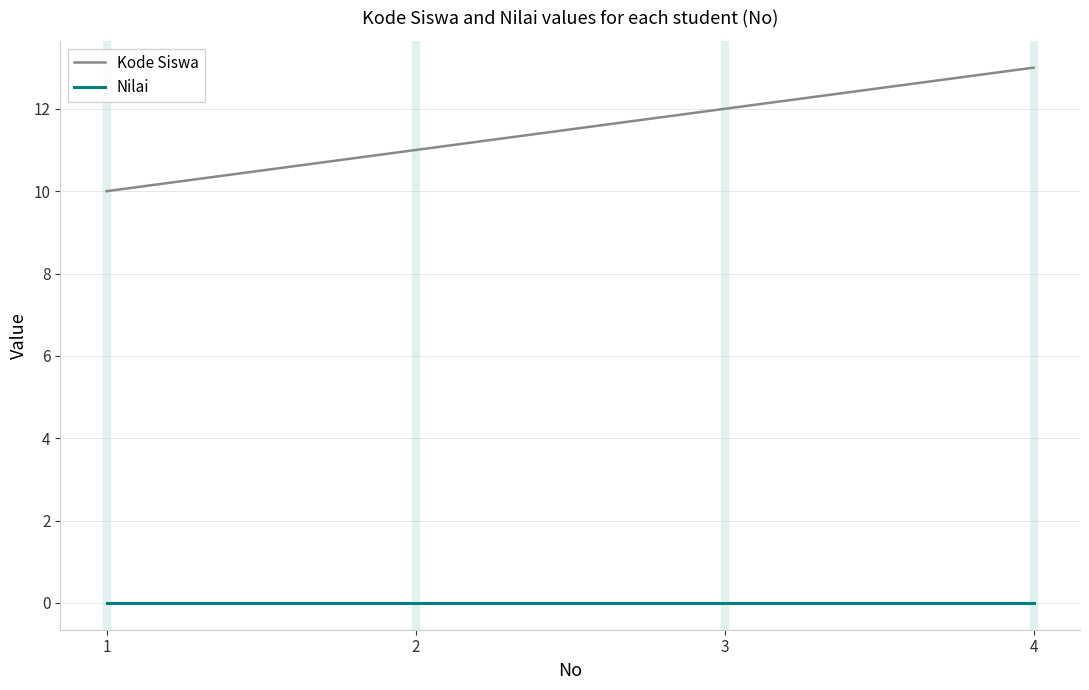

True or false: Nilai and Kode Siswa cross at least once.

False